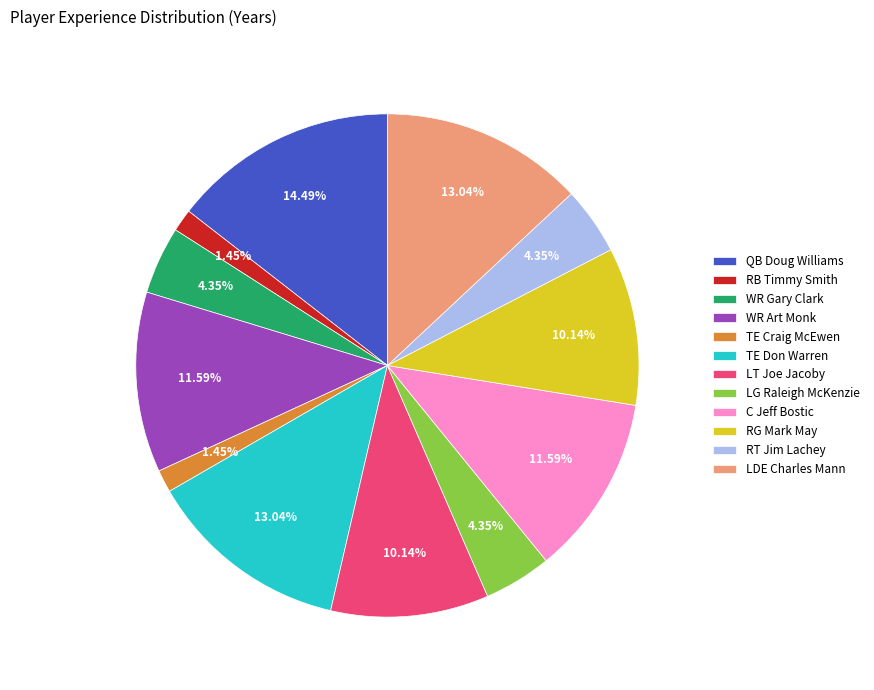

How many segments does this pie chart have?

12